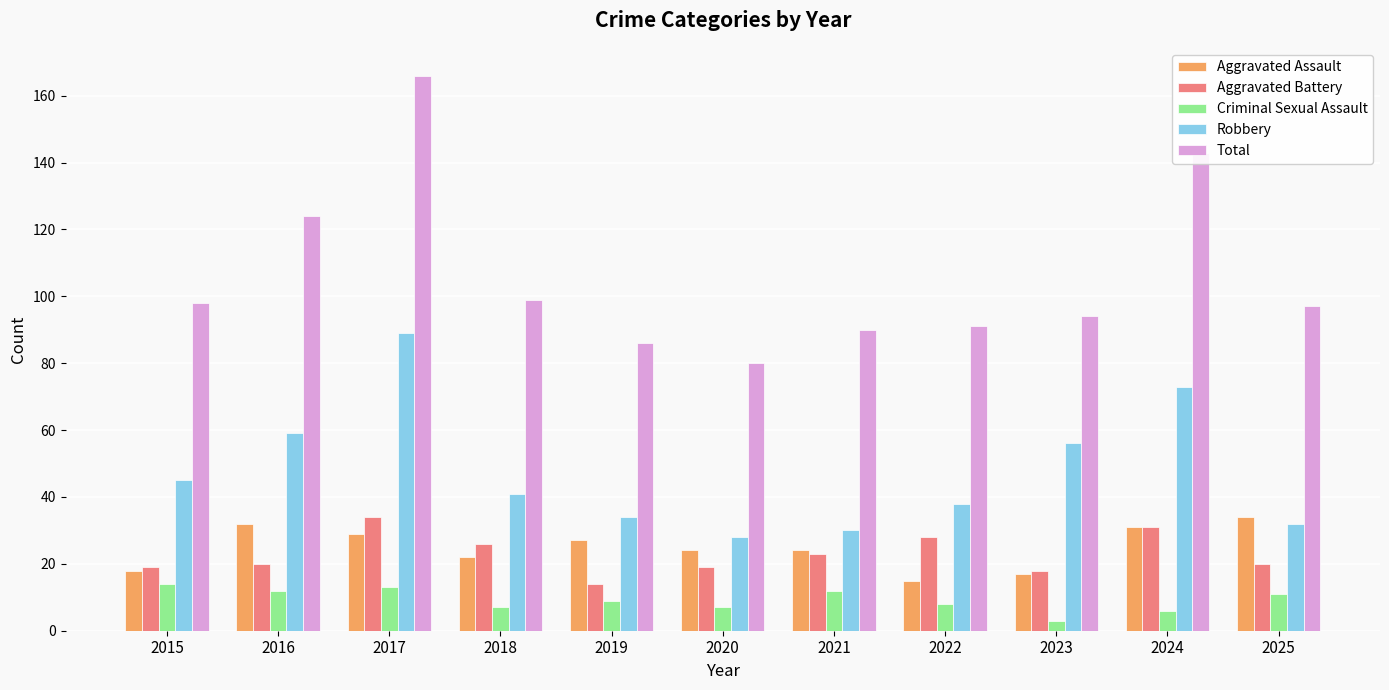

Reading right to left, what are all the values shown in this chart?

Aggravated Assault: 34	31	17	15	24	24	27	22	29	32	18
Aggravated Battery: 20	31	18	28	23	19	14	26	34	20	19
Criminal Sexual Assault: 11	6	3	8	12	7	9	7	13	12	14
Robbery: 32	73	56	38	30	28	34	41	89	59	45
Total: 97	143	94	91	90	80	86	99	166	124	98